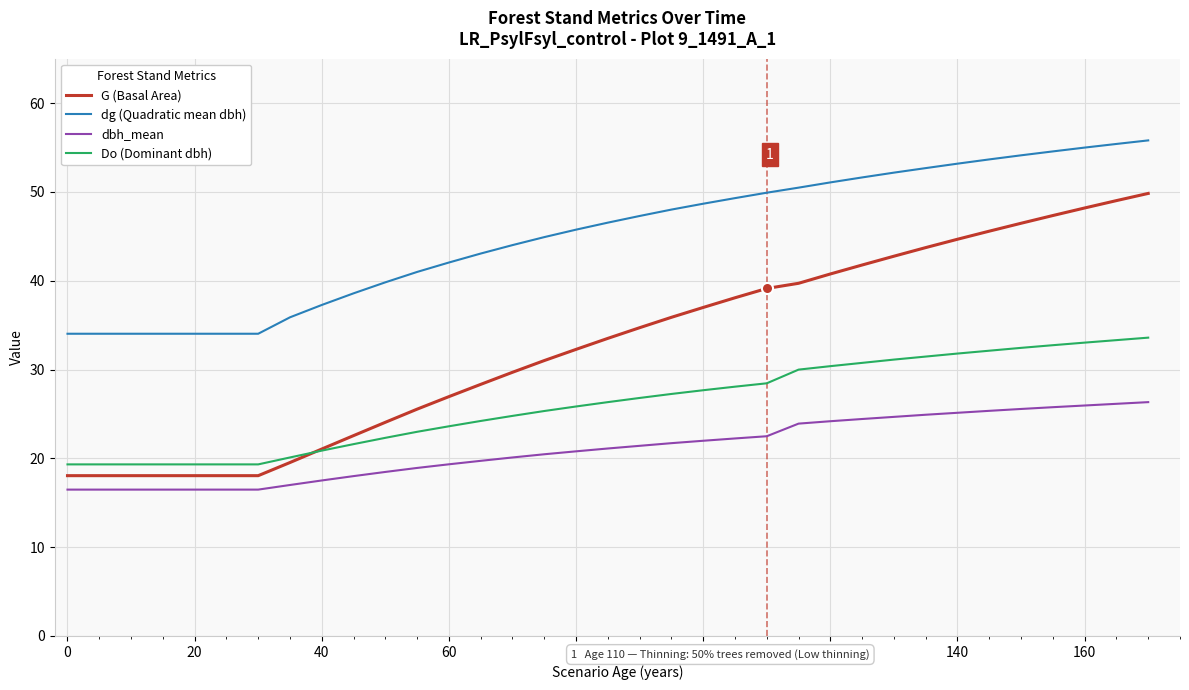

Which series has the largest total across all categories?

dg (Quadratic mean dbh)